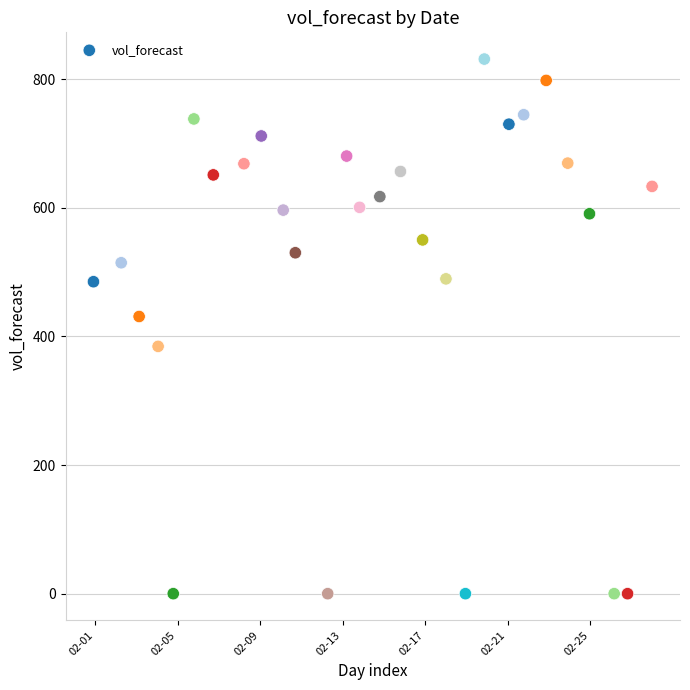

What is the range of X values (max minus min)?

27.1